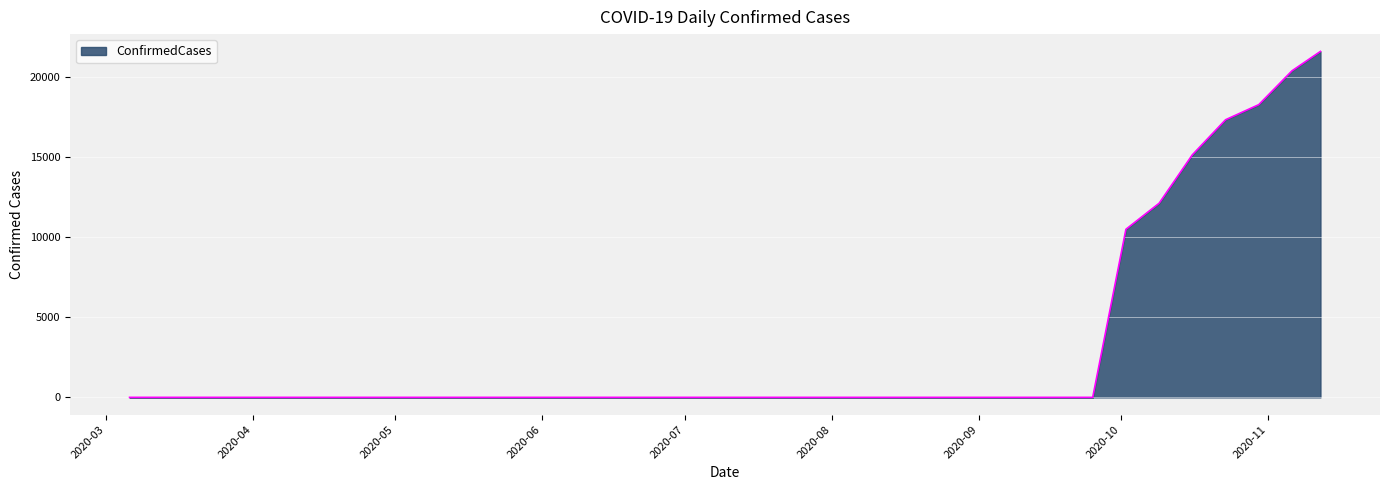

What is the label of the 25th point from the left?

2020-08-21